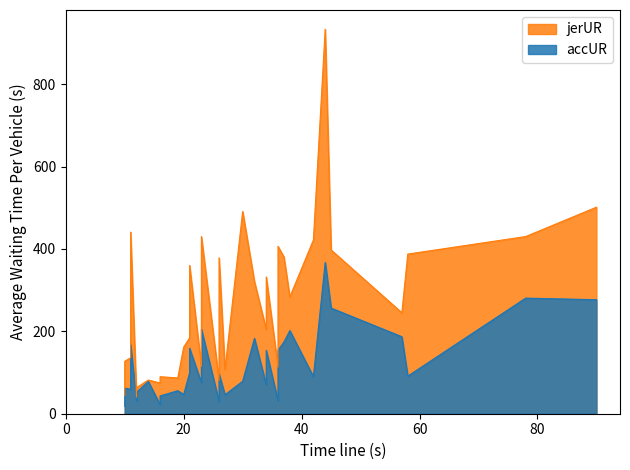

What is the value of the accUR point at the 31st from the left?

91.3